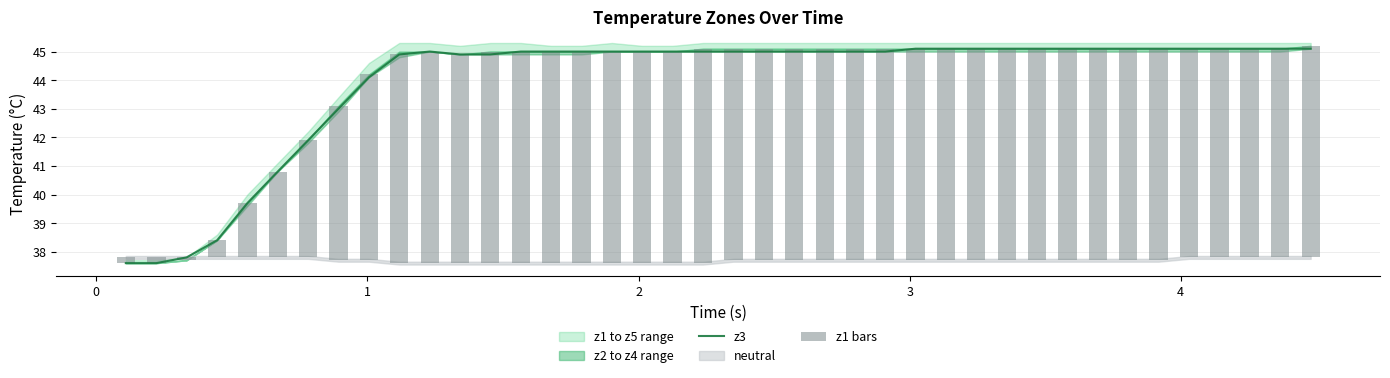

How many data points in z3 are above 45?

14